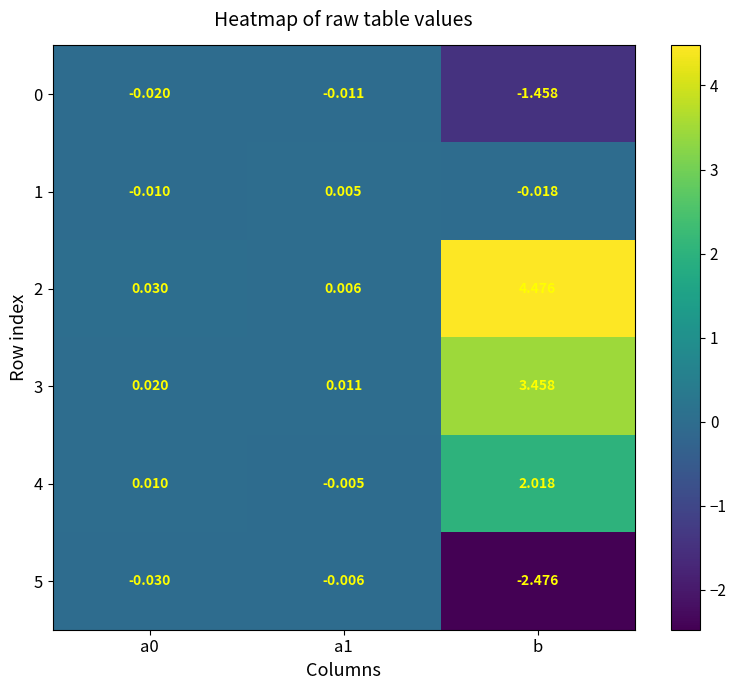

Which category has the highest value in the 4 series?

b